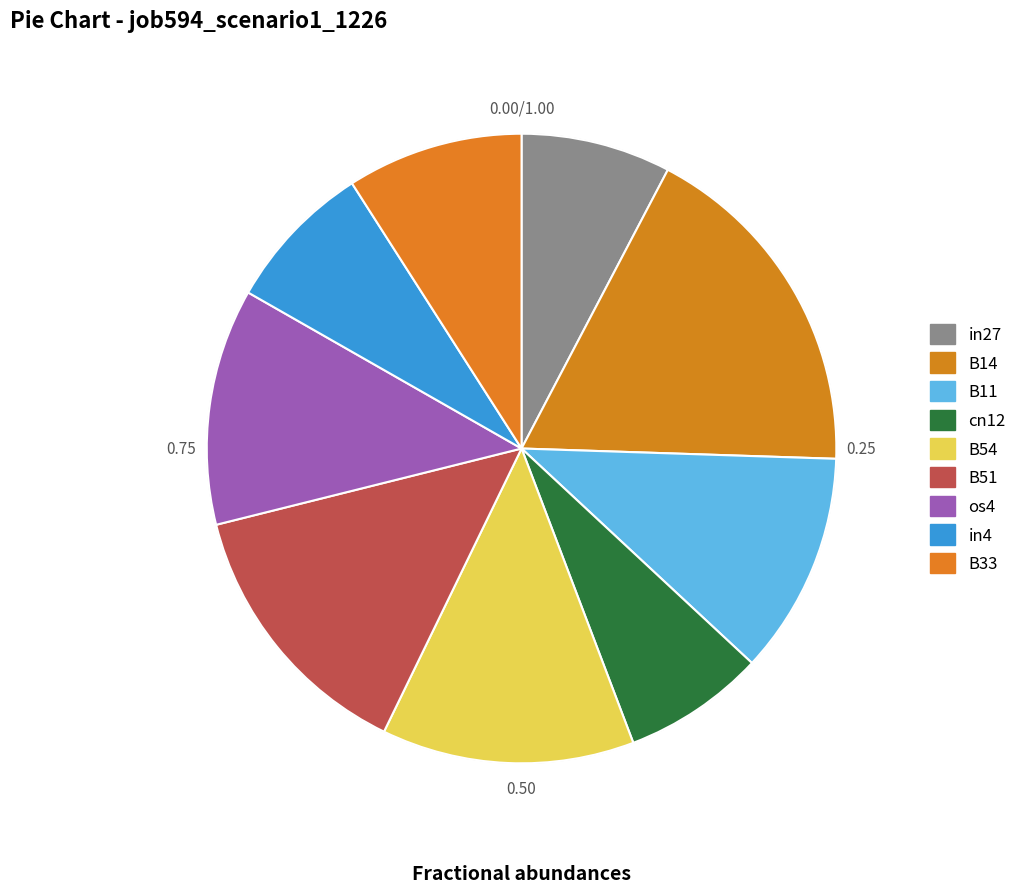

Which has a higher value, in4 or in27?

in4